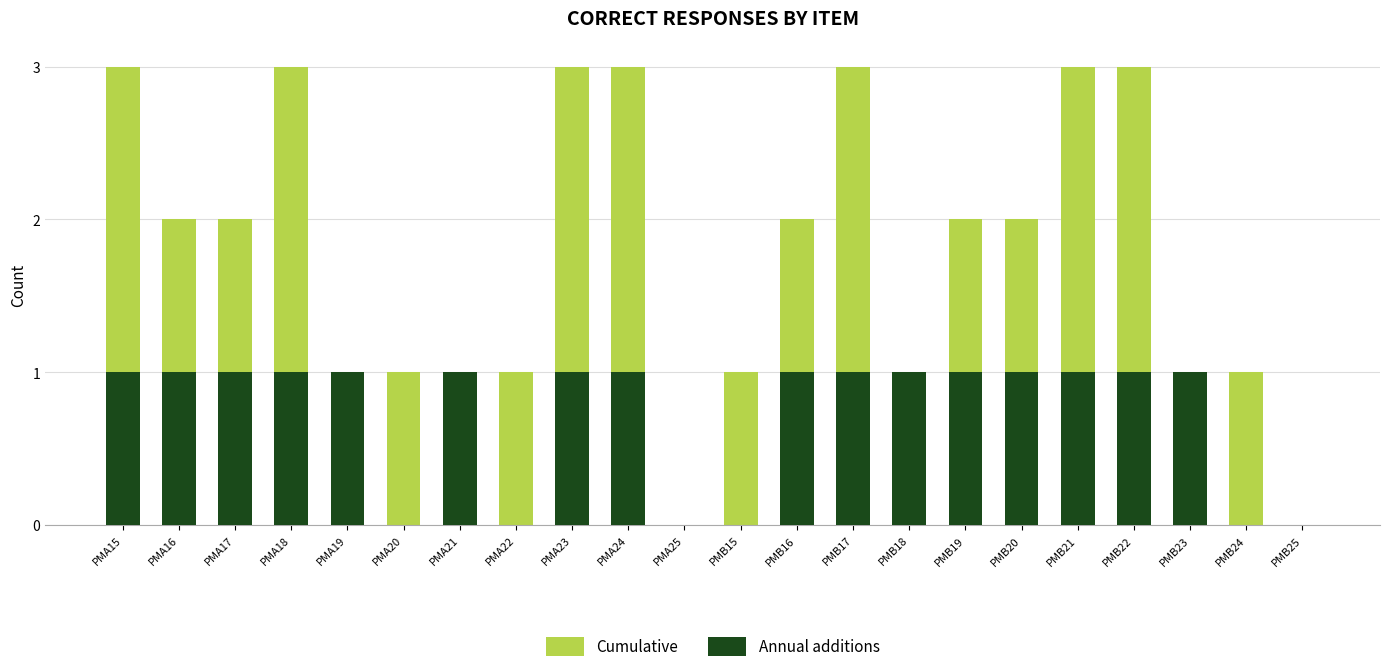

Rank the series at PMA16 from highest to lowest value.

Cumulative, Annual additions